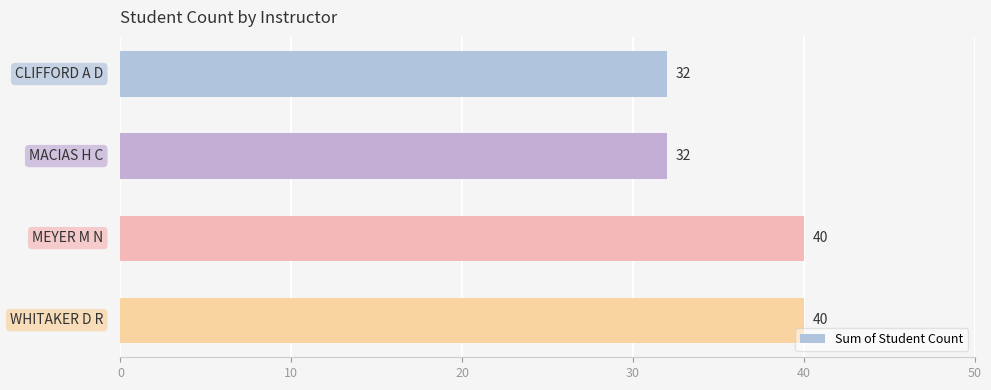

What is the average value?

36